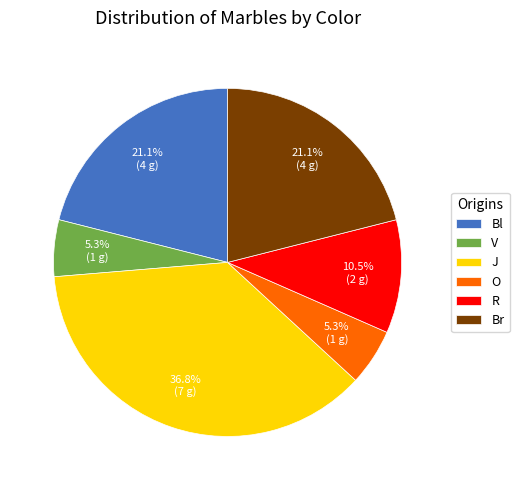

What percentage is the J slice, to the nearest percent?

37%